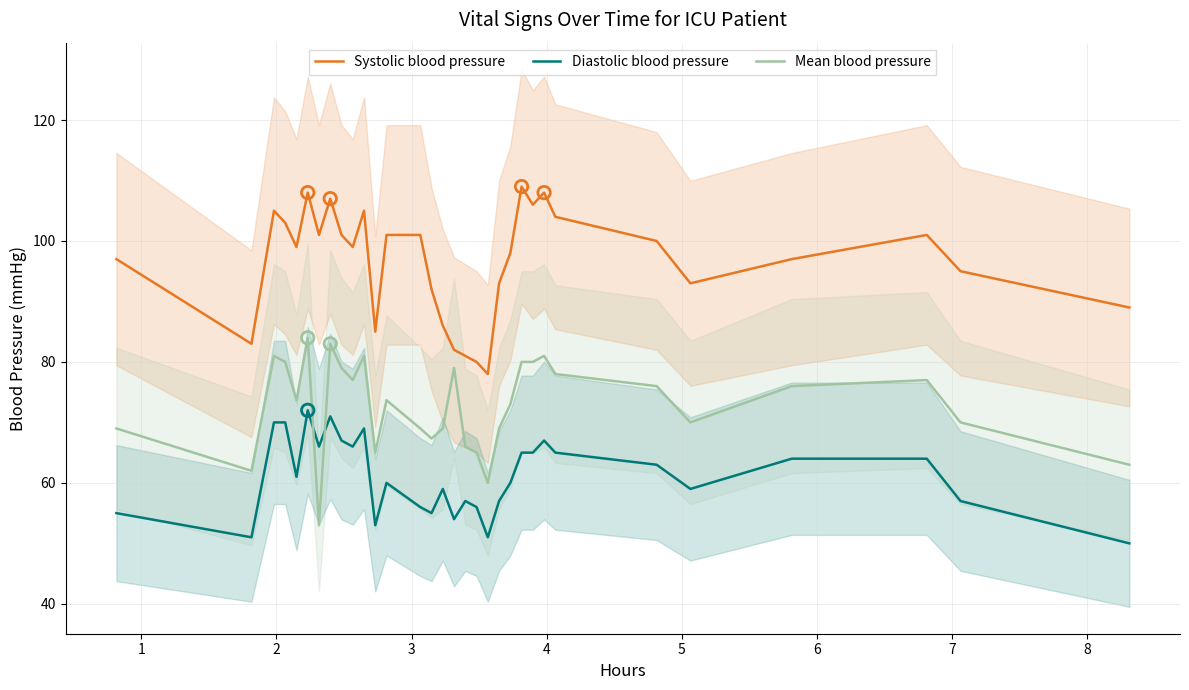

Which series has the widest spread of Y values?

Systolic blood pressure